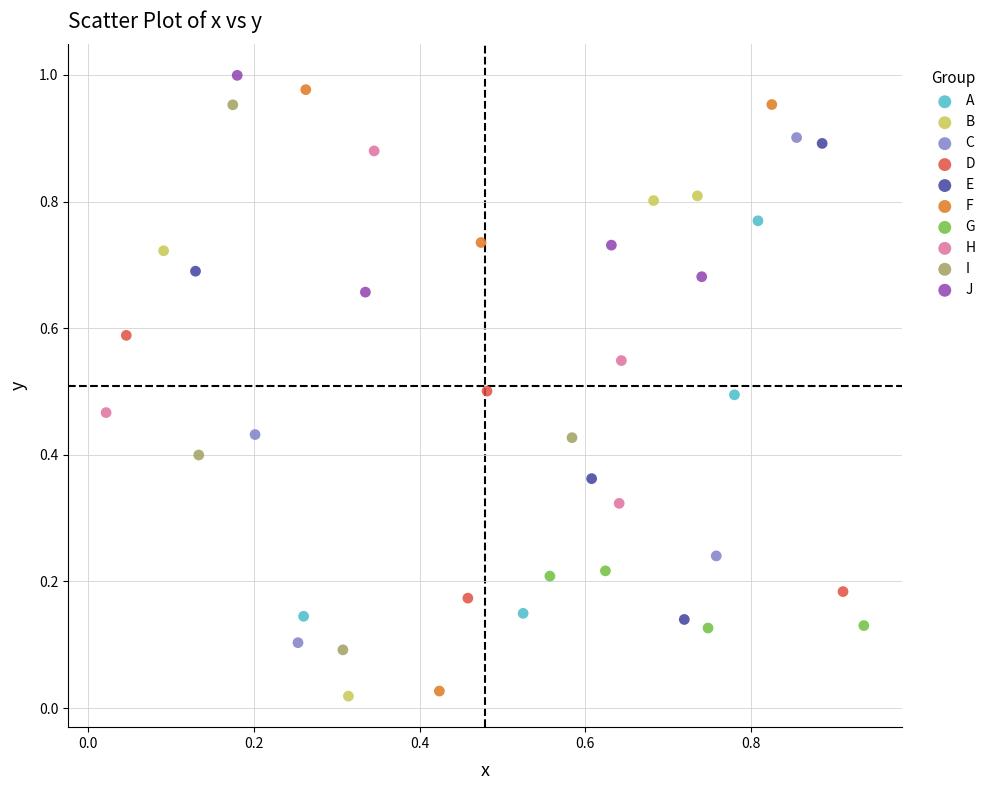

What are all the series names shown in the legend?

A, B, C, D, E, F, G, H, I, J